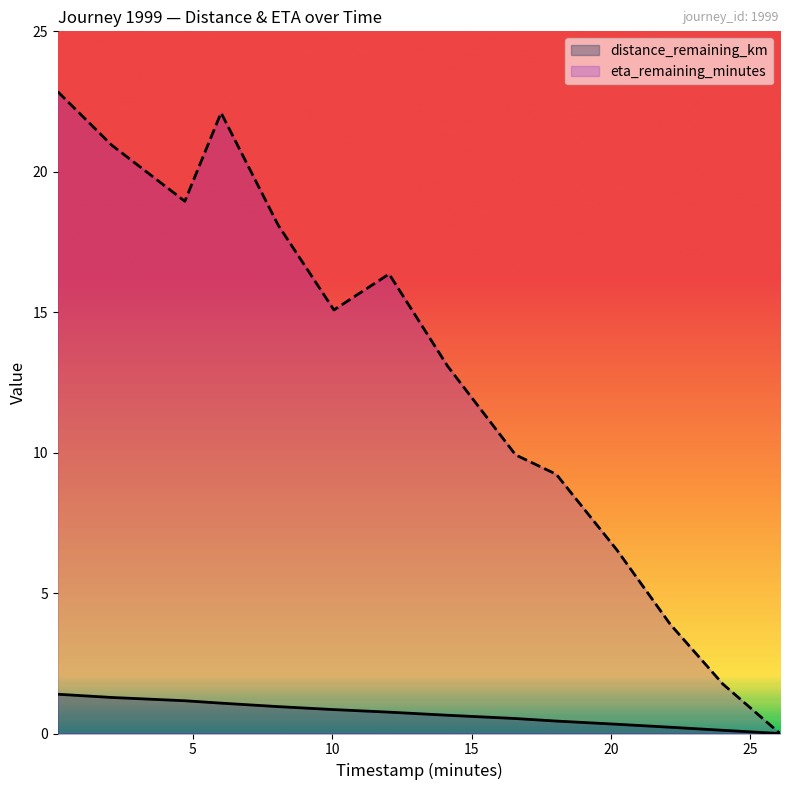

At 16.58, list the series in order from smallest to largest.

distance_remaining_km, eta_remaining_minutes